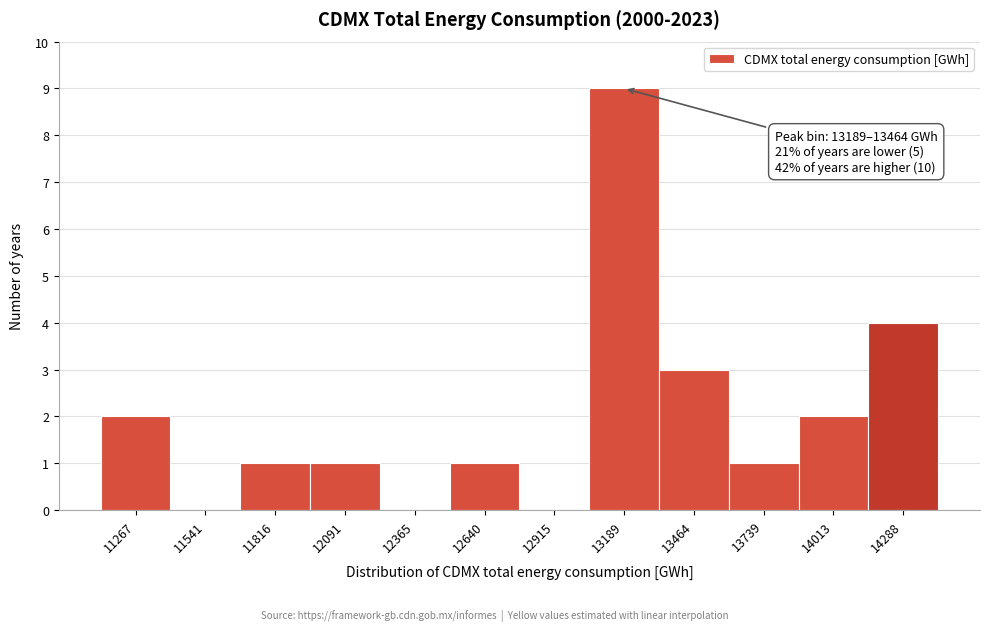

Reading right to left, list all the values displayed in this chart.

14288=4	14013=2	13739=1	13464=3	13189=9	12915=0	12640=1	12365=0	12091=1	11816=1	11541=0	11267=2